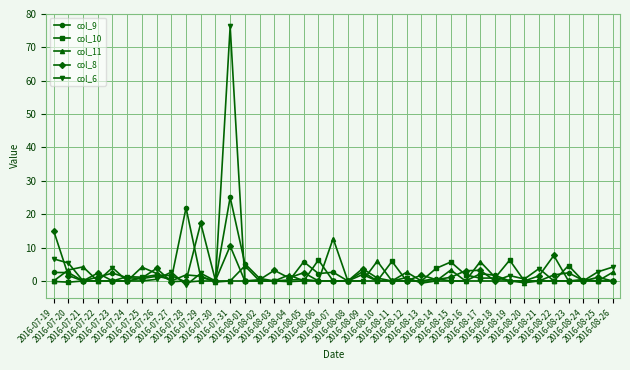

Count the number of categories in the chart.

39